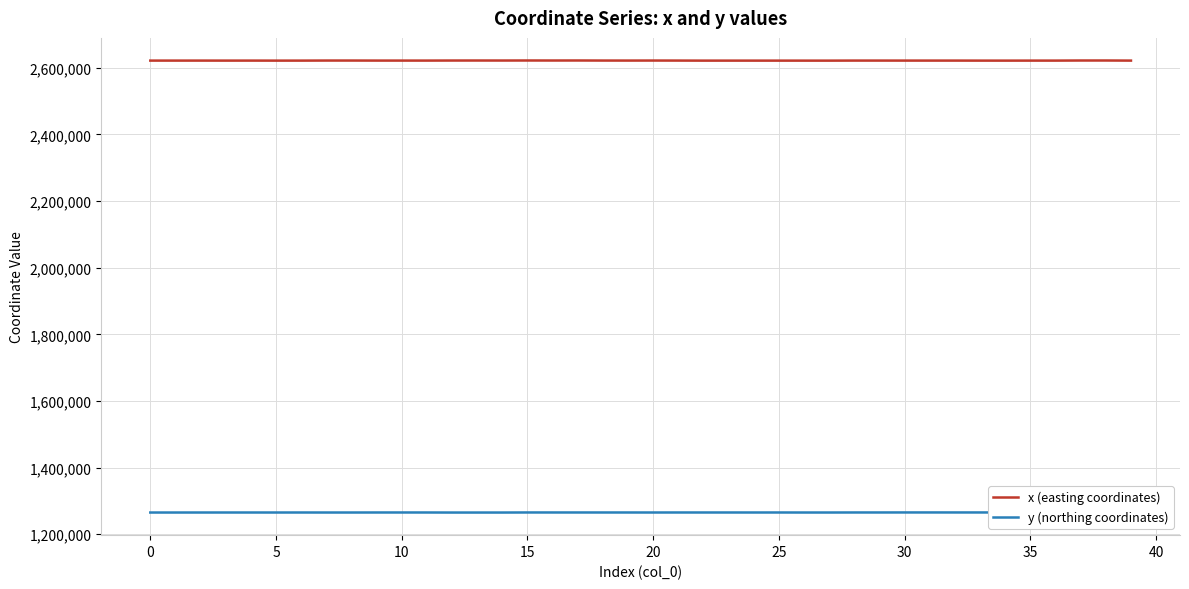

True or false: x (easting coordinates) and y (northing coordinates) intersect in this chart.

False